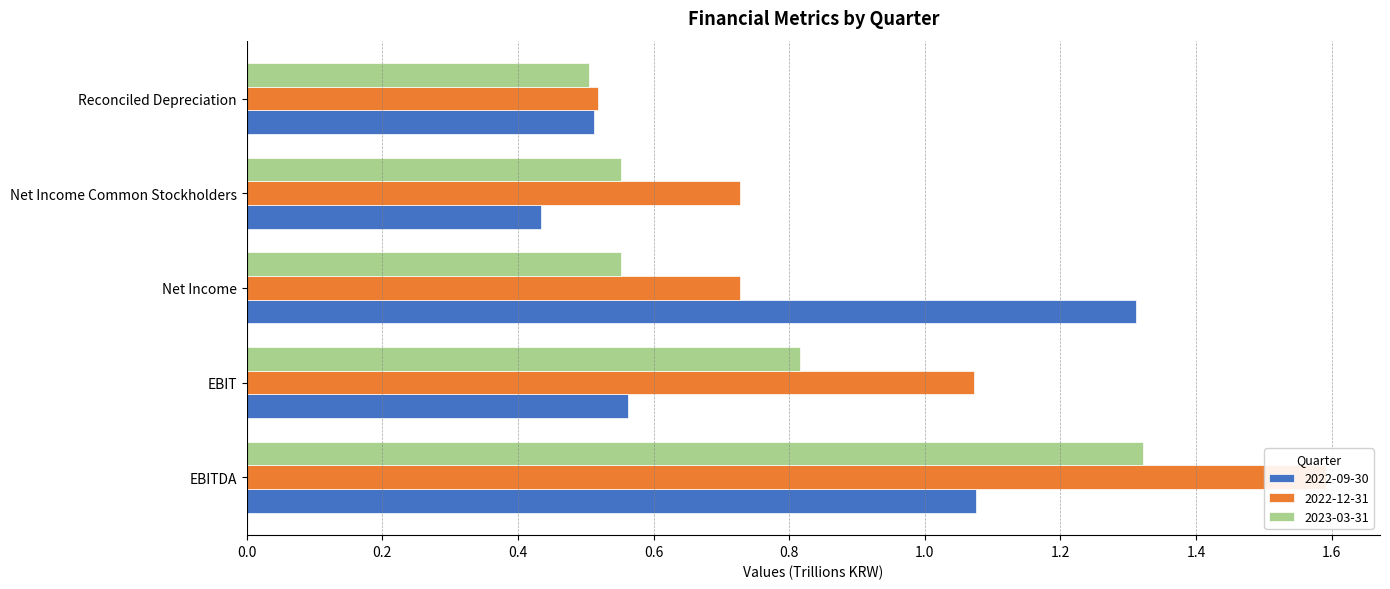

What is the value of the 2022-12-31 bar at the 4th from the left?

0.7